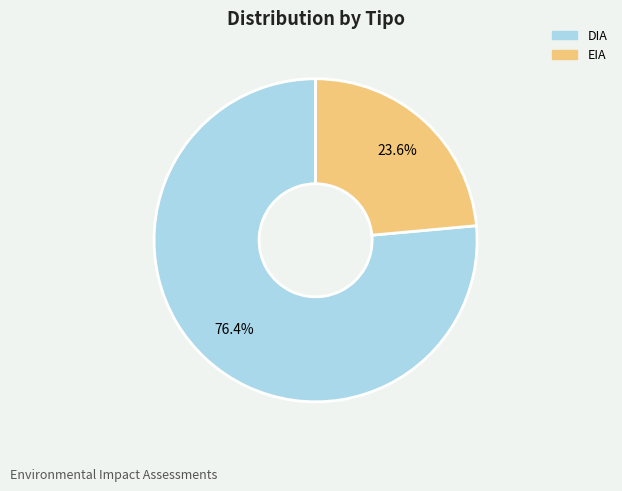

Does EIA represent more than half of the total?

No